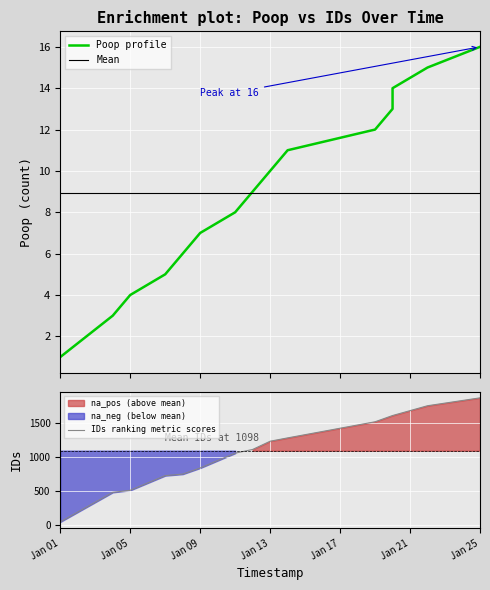

What is the greatest value displayed?

1875